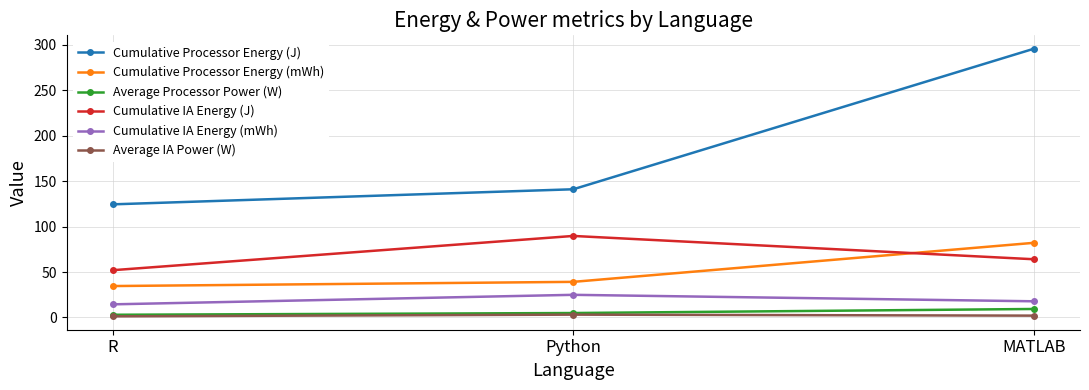

What is the label of the 3rd point from the left?

MATLAB